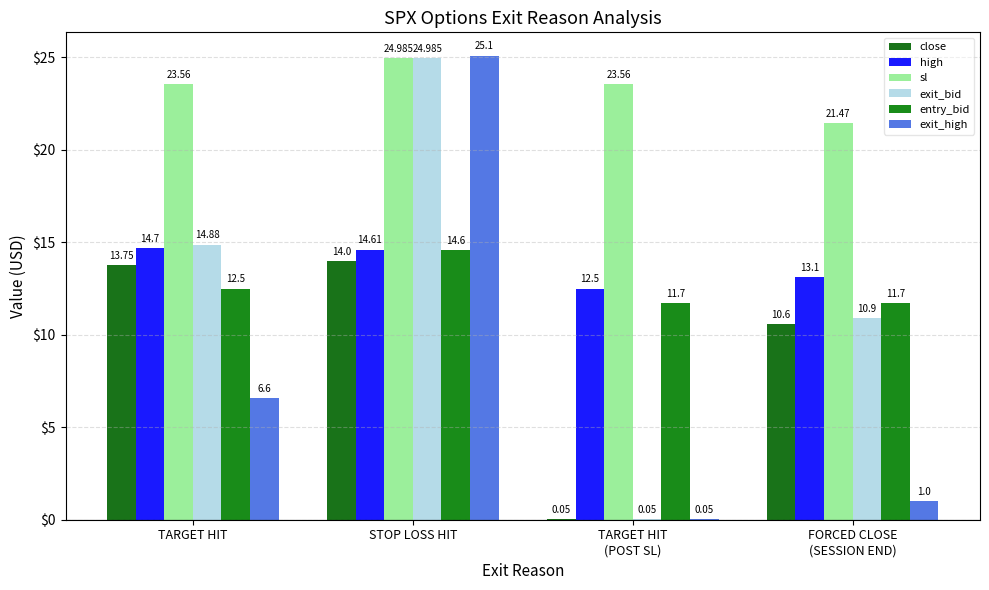

Count the number of categories in the chart.

4